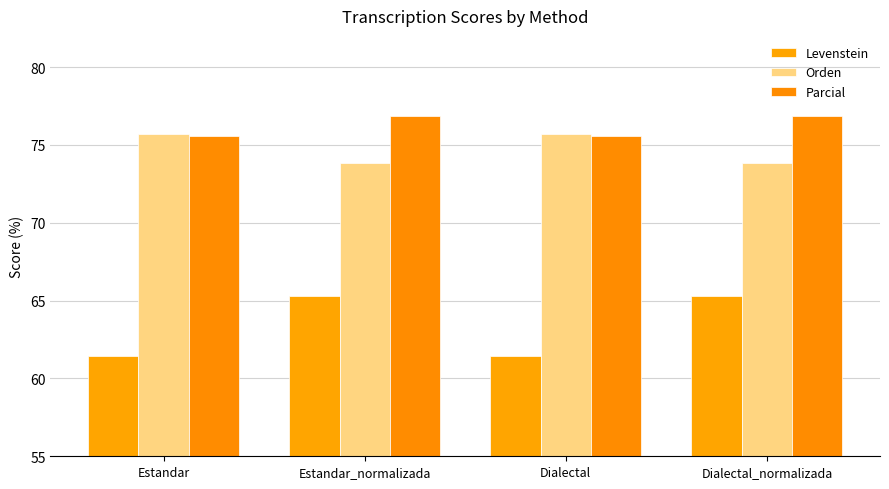

What is the difference between the highest and lowest values at Estandar?

14.2